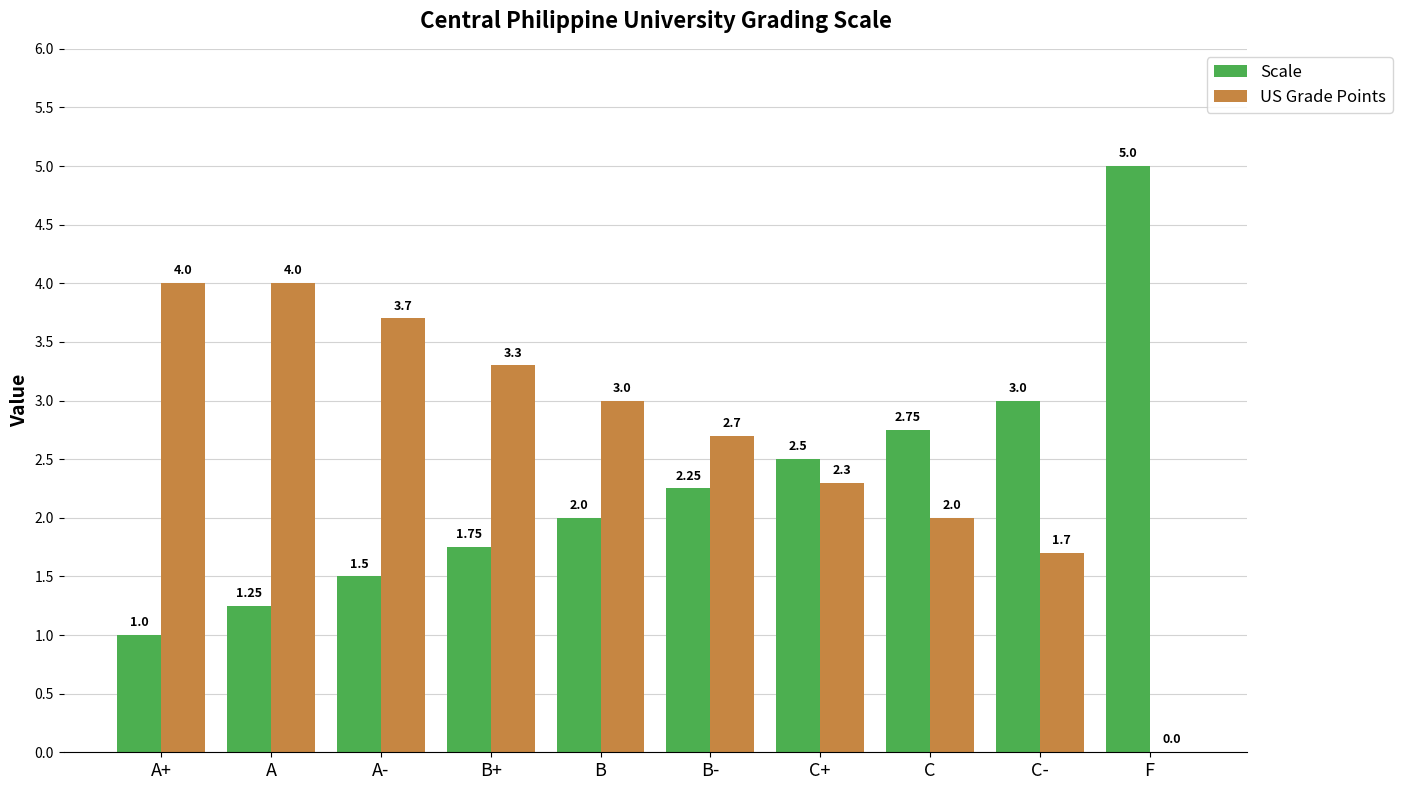

Between A+ and B+, which series saw the biggest shift?

Scale